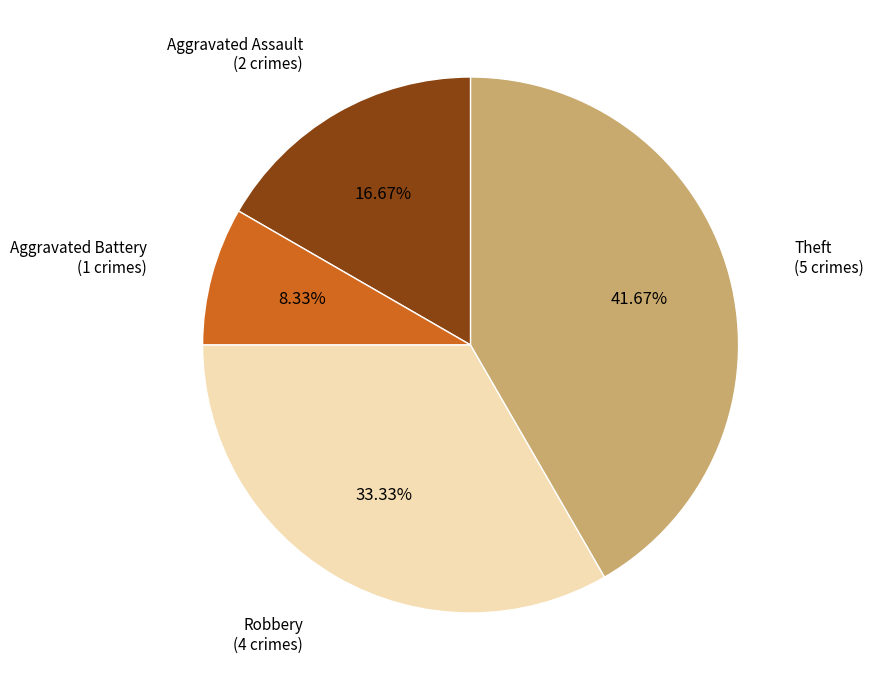

Is the sum of Theft and Robbery greater than half?

Yes